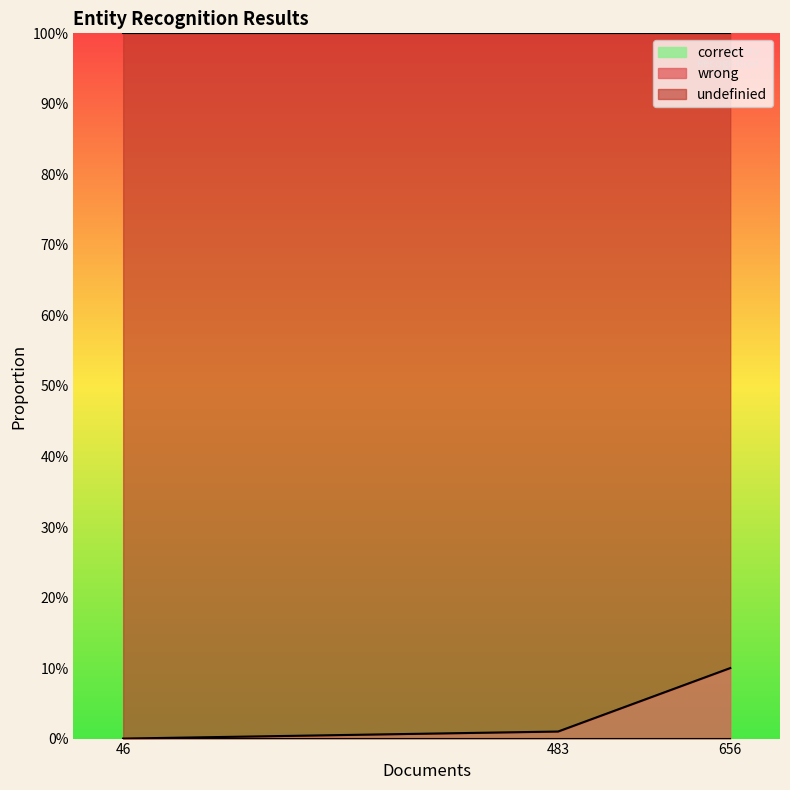

Does the chart display data point markers on the line(s)?

No